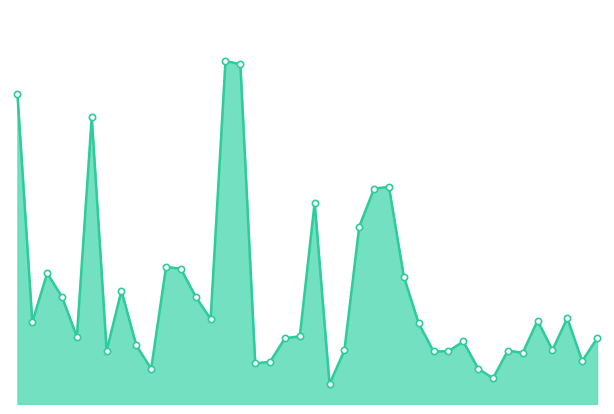

Reading right to left, extract all data points from this chart.

2441	1599	3201	2011	3109	1905	1991	958	1320	2329	1966	1959	3007	4742	8091	8021	6608	1994	743	7505	2521	2451	1572	1515	12658	12776	3166	3992	5035	5109	1316	2180	4222	1987	10679	2503	3993	4871	3054	11529